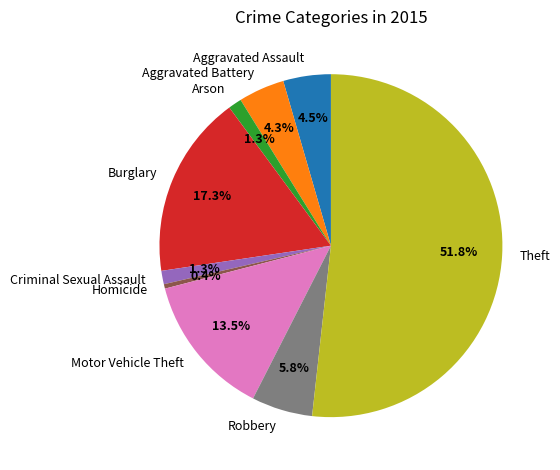

Count the number of slices in the pie.

9